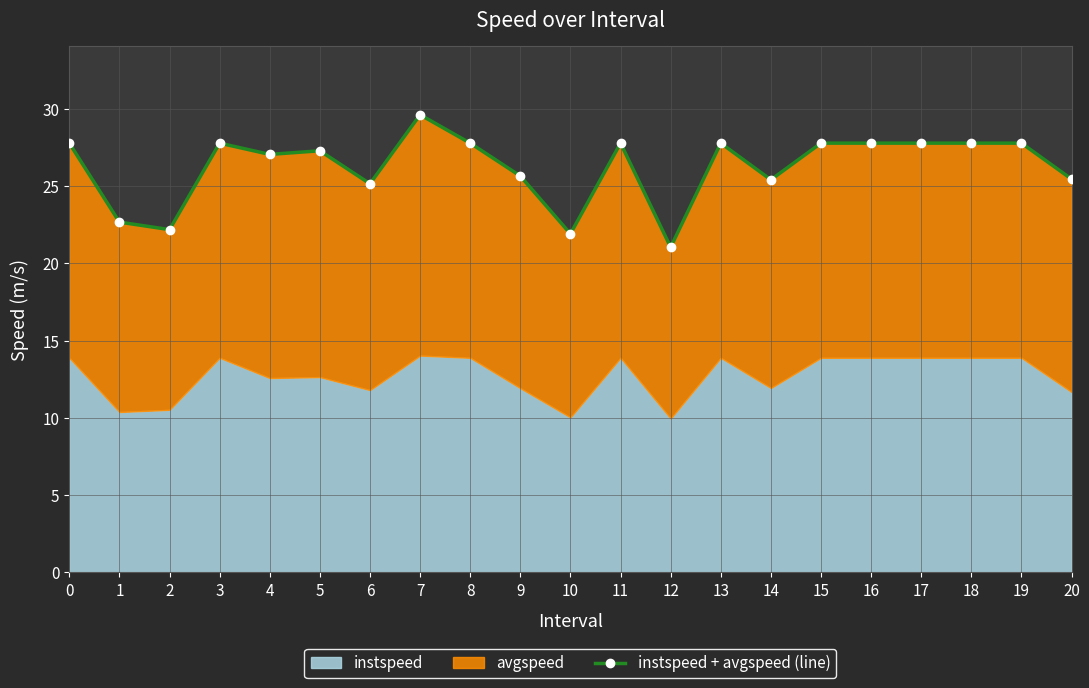

What is the ratio of the value at 15 to the value at 16?

1.0